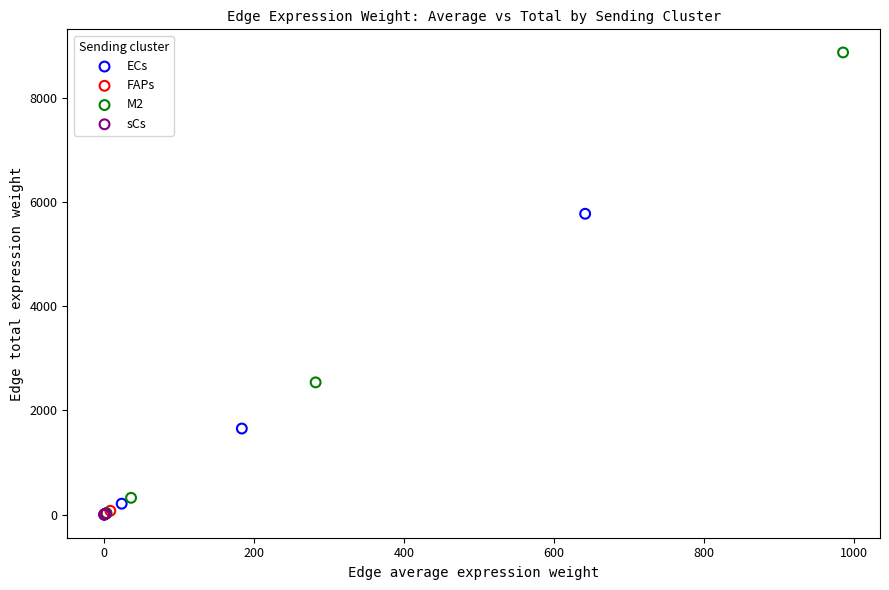

Which series has the largest Y range (max minus min)?

M2